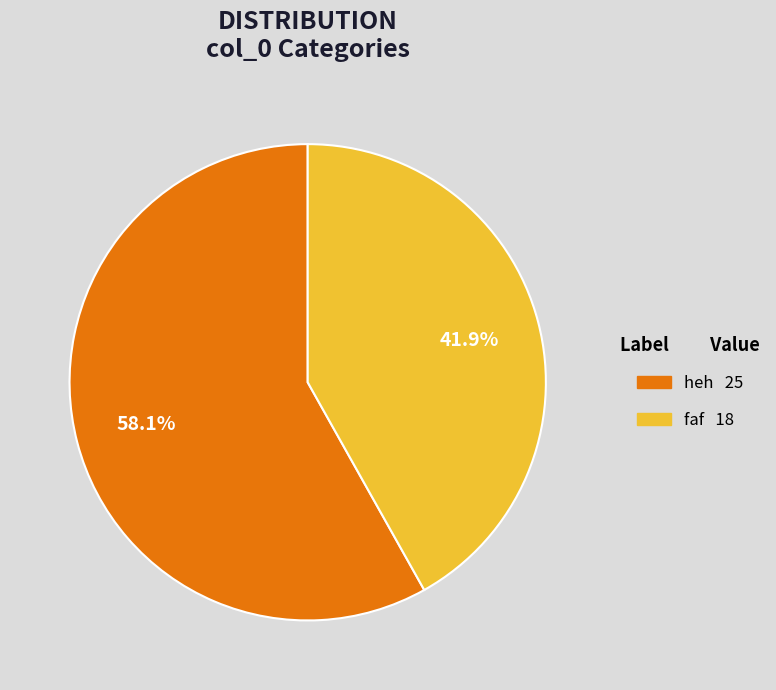

To the nearest percent, what percentage of the pie is heh?

58%